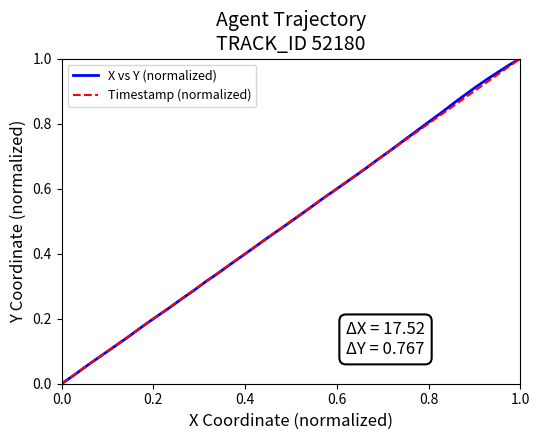

True or false: X vs Y (normalized) has more than 1 interior local peaks.

False